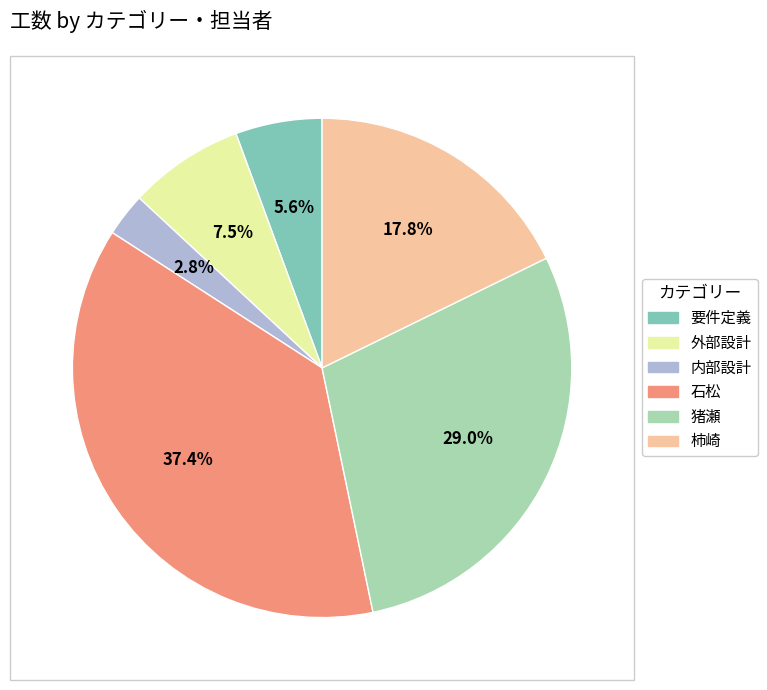

Does any single category account for the majority?

No